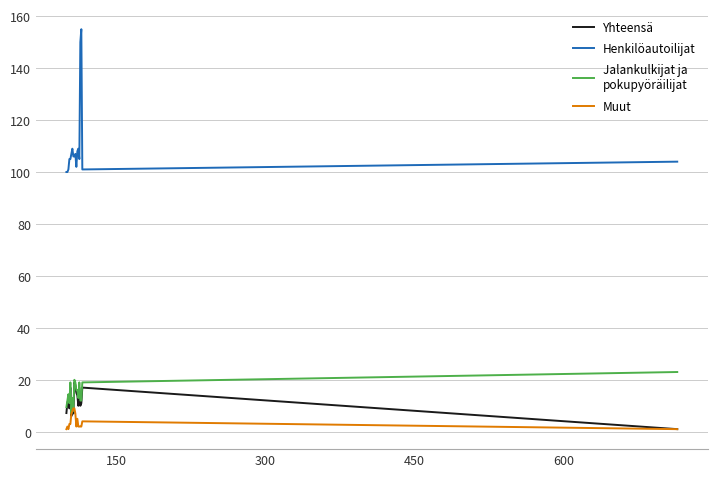

What is the greatest value displayed?

155.0